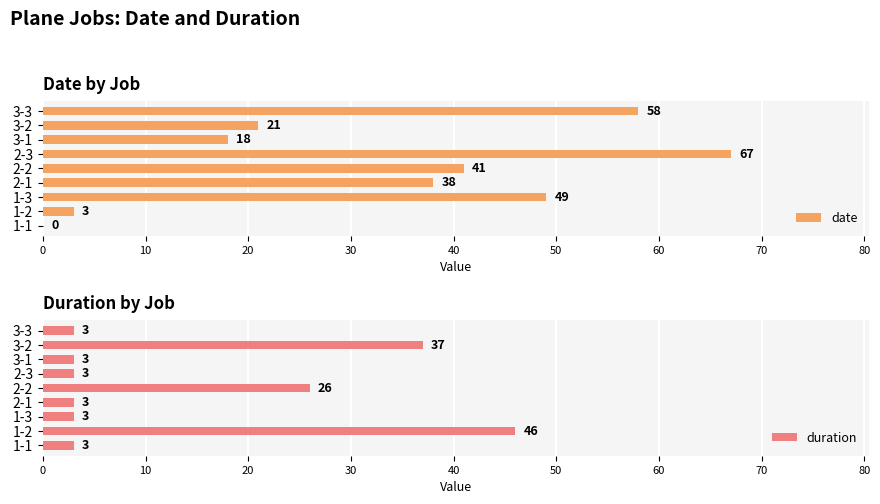

What is the maximum value for date?

67